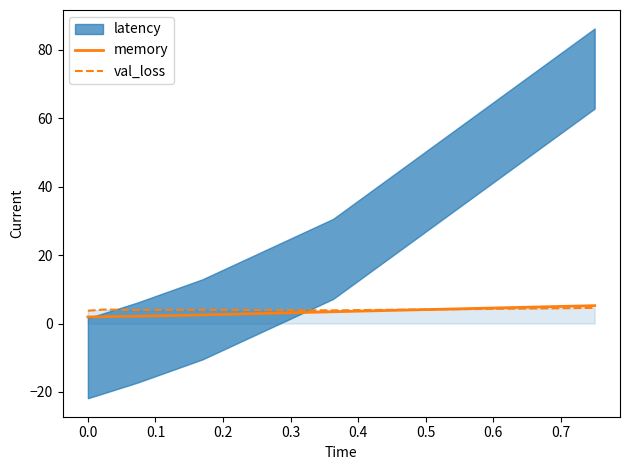

What value does the val_loss series have at 0.2?

4.0